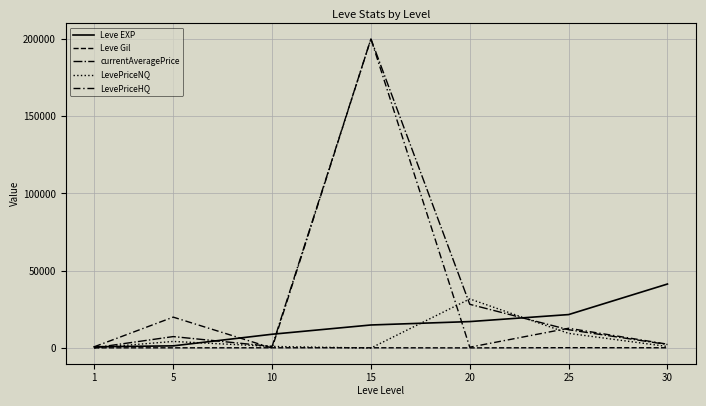

How many values in the LevePriceNQ series exceed 1034?

4